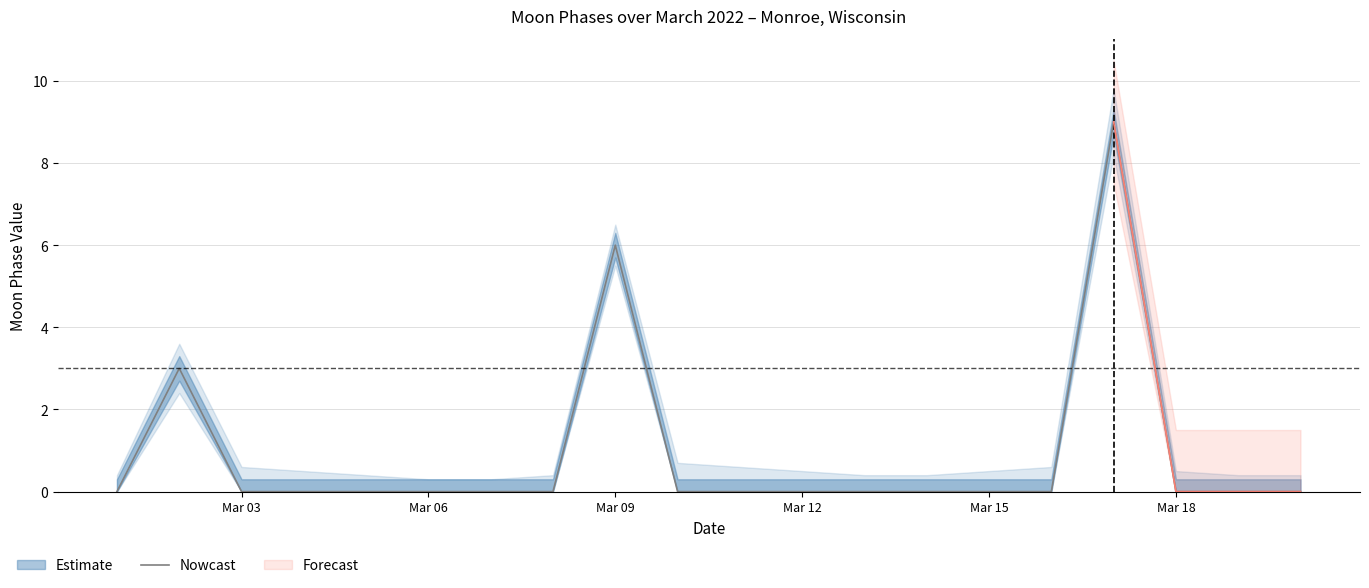

How many lines are shown in the chart?

1